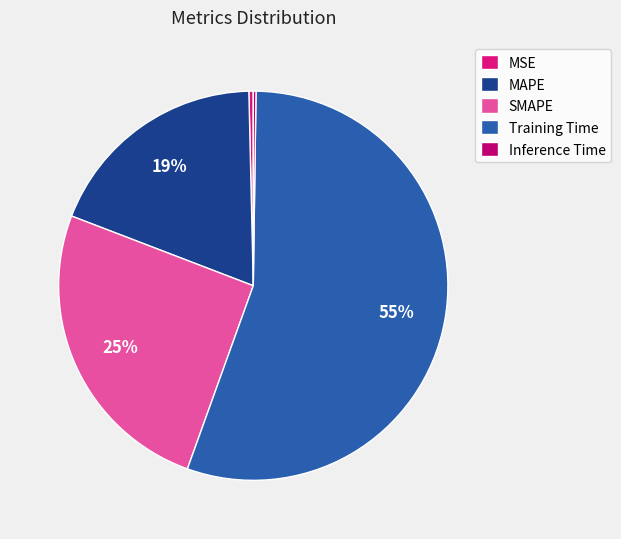

What is the largest slice in the pie chart?

Training Time